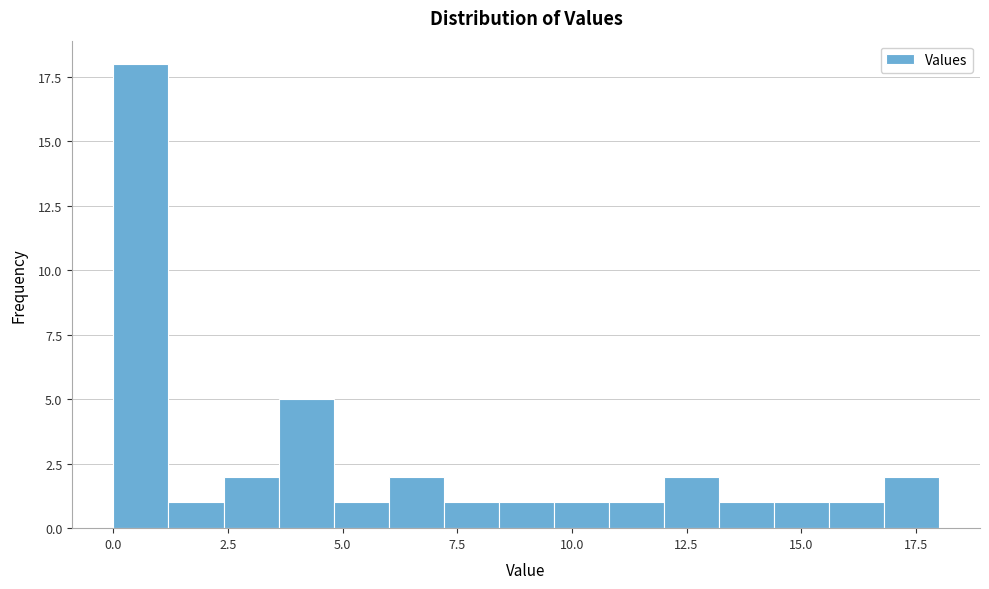

Around what value on the x-axis is the tallest bar? Give the approximate position of its centre, as read against the axis.

0.5